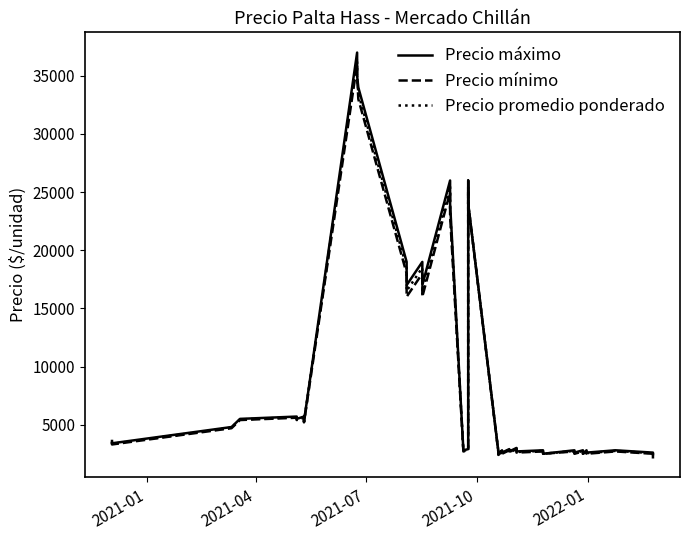

At how many categories does at least one series exceed 21338?

7